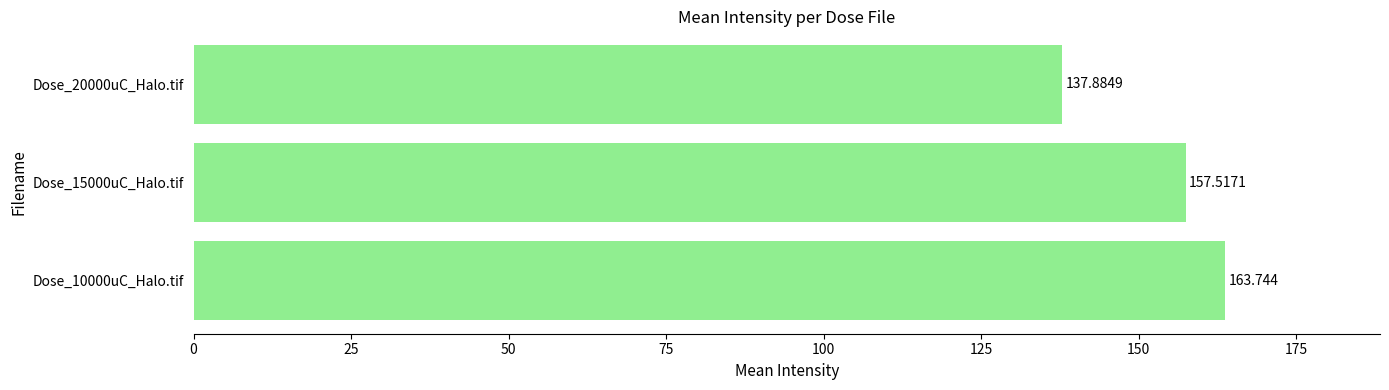

At which category does the chart reach its minimum across all series?

Dose_20000uC_Halo.tif